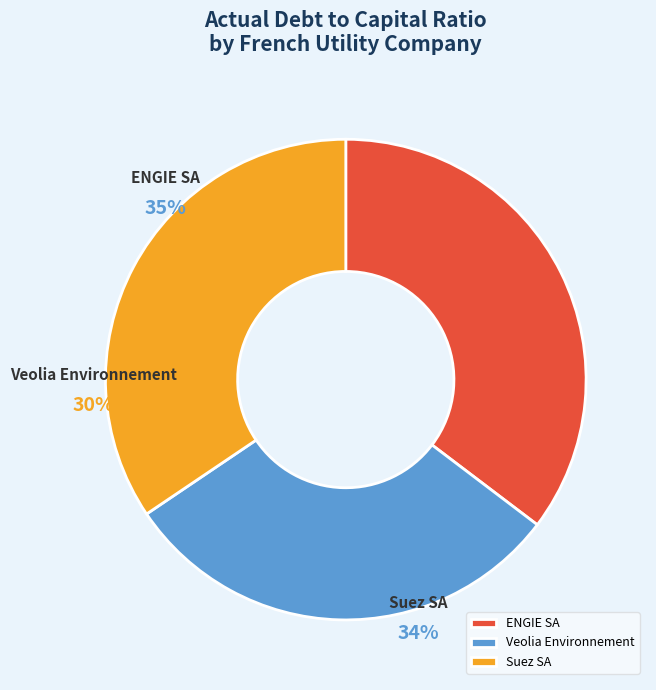

To the nearest percent, what is the combined percentage of Veolia Environnement and Suez SA?

65%